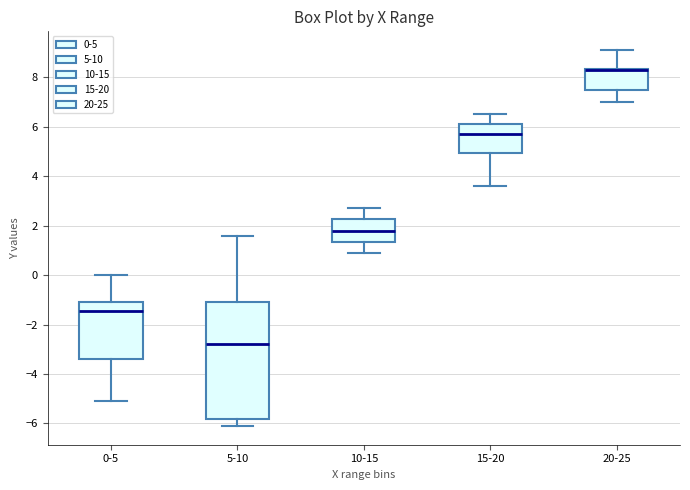

Reading left to right, transcribe this box plot: for each box, give where its median line is, the range the box spans, and where its two whiskers end, as read against the y-axis. The values are not printed on the chart, so give them approximately, as read against the axis.

0-5: median -1.4, box -3.4 to -1.0, whiskers -5.0 to 0.0
5-10: median -2.8, box -5.8 to -1.0, whiskers -6.0 to 1.6
10-15: median 1.8, box 1.4 to 2.2, whiskers 1.0 to 2.8
15-20: median 5.8, box 5.0 to 6.2, whiskers 3.6 to 6.6
20-25: median 8.4 (drawn on the box's upper edge), box 7.6 to 8.4, whiskers 7.0 to 9.2